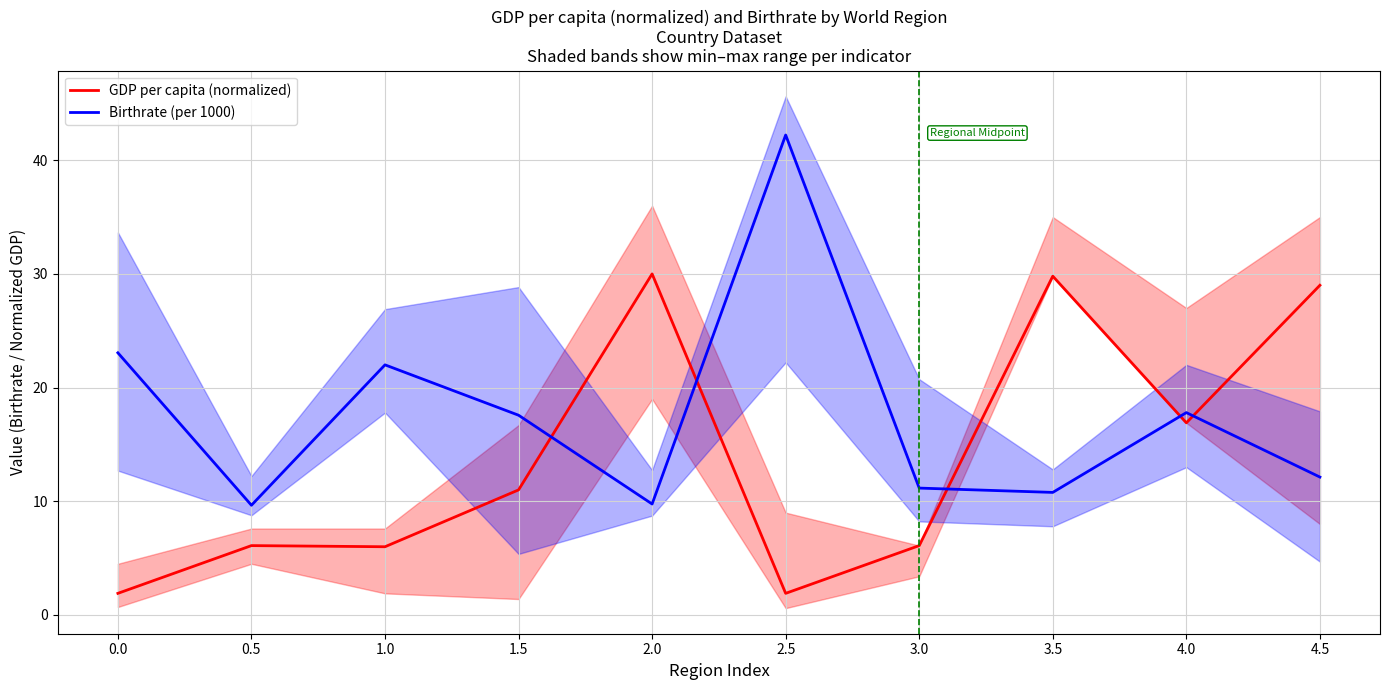

What is the difference between the second highest and minimum values in the Birthrate (per 1000) series?

13.4